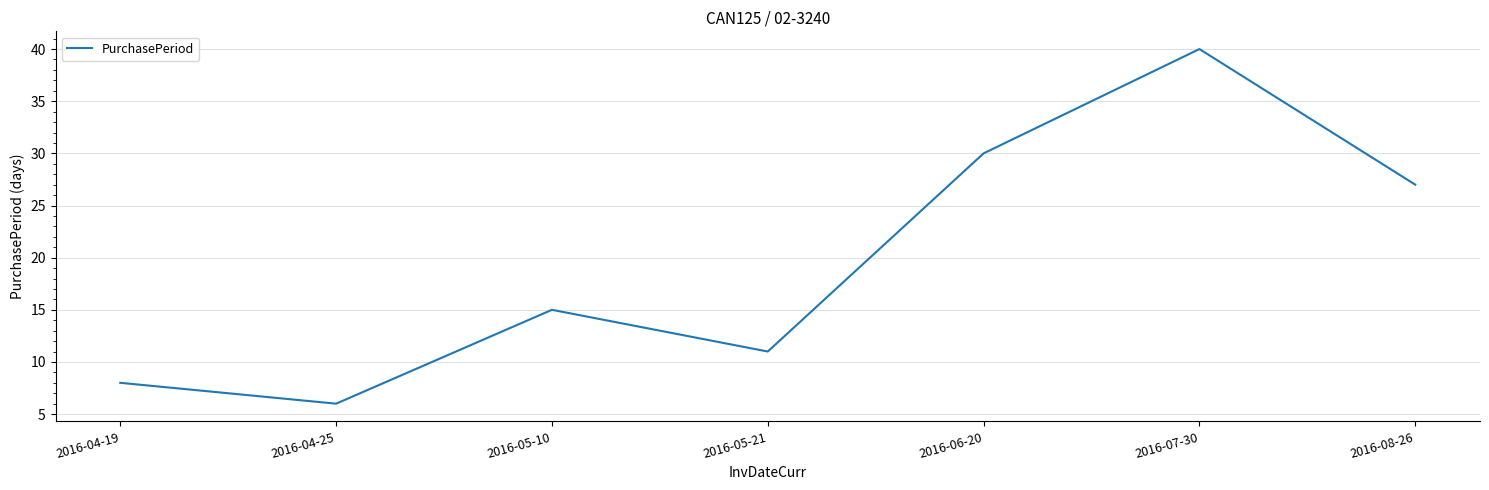

Reading left to right, extract all data points from this chart.

8	6	15	11	30	40	27